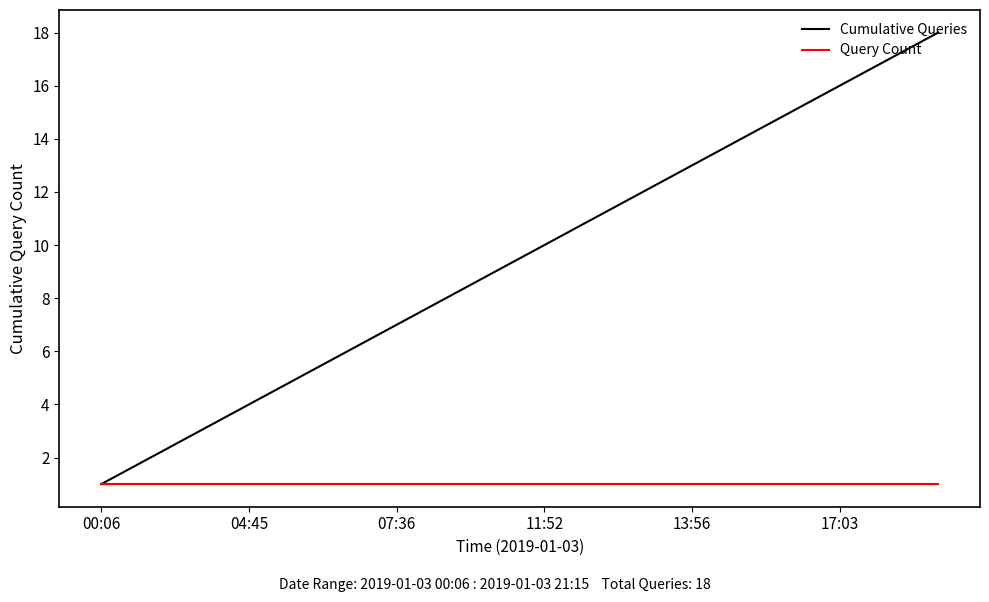

Which series has the largest total across all categories?

Cumulative Queries